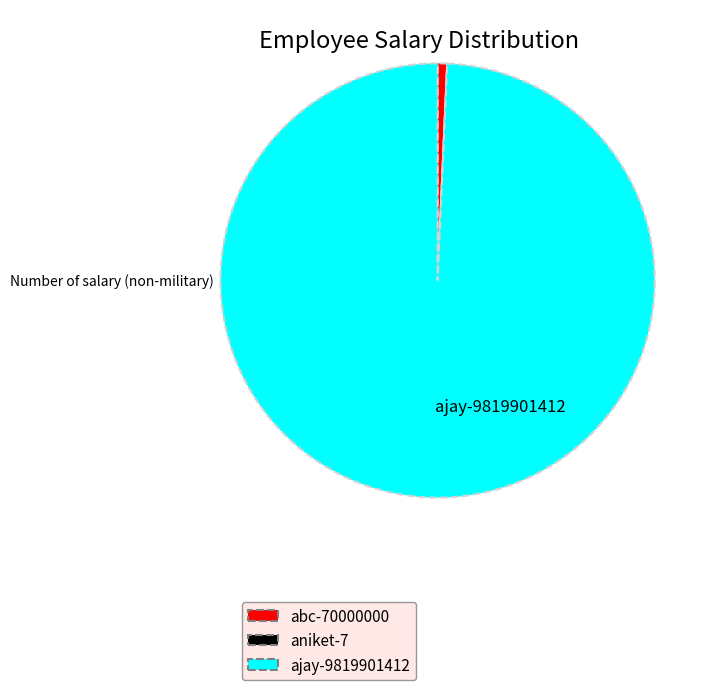

Is it true that abc is 1% of the pie?

True